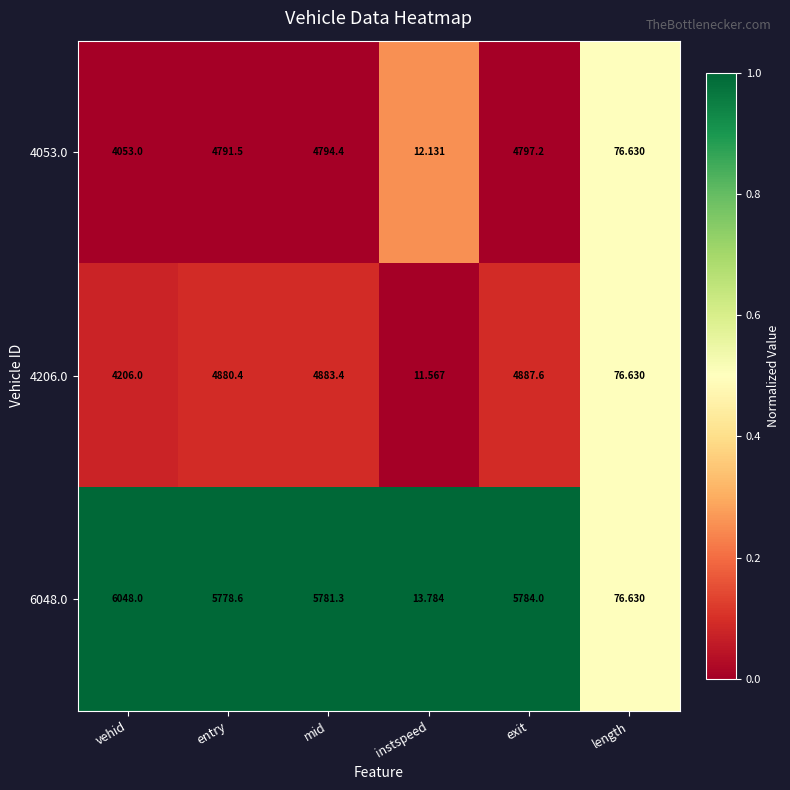

Which series has the widest spread of values?

6048.0